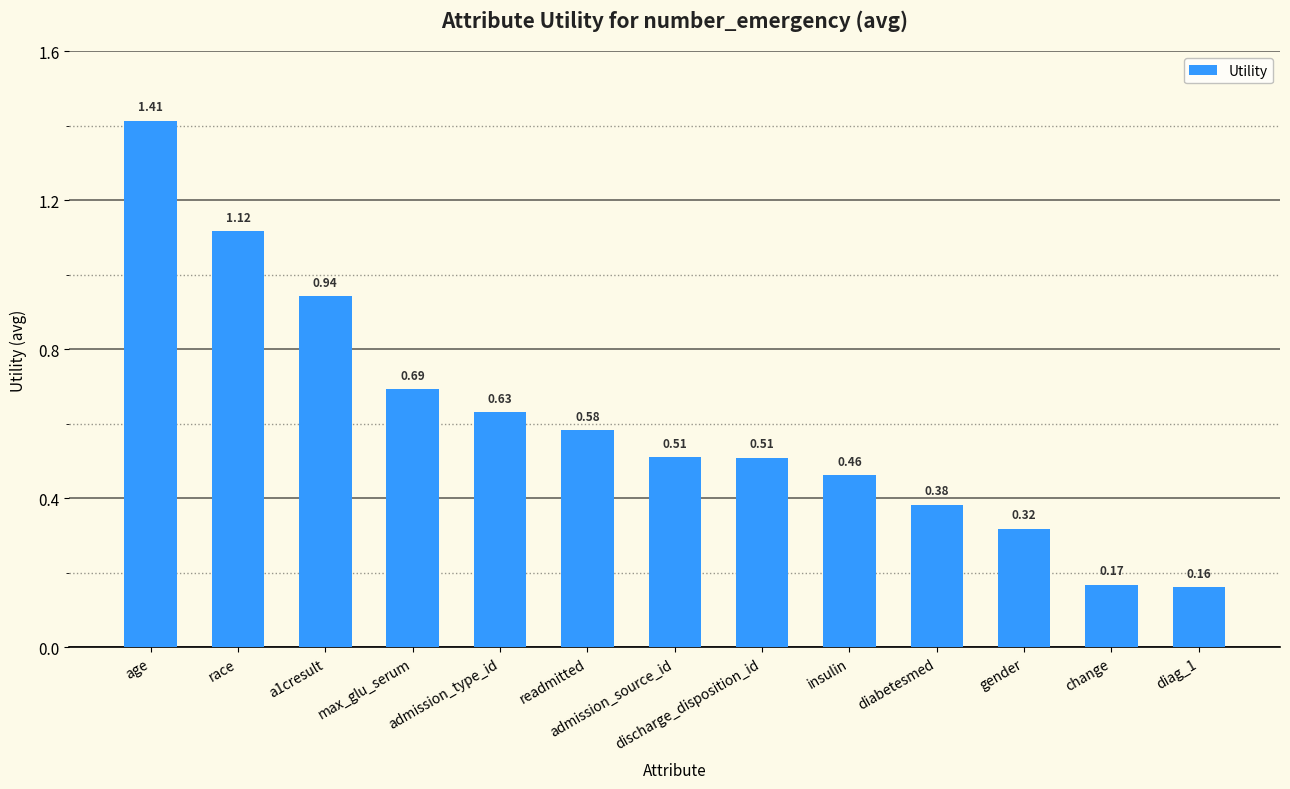

Which label corresponds to the largest value in the chart?

age